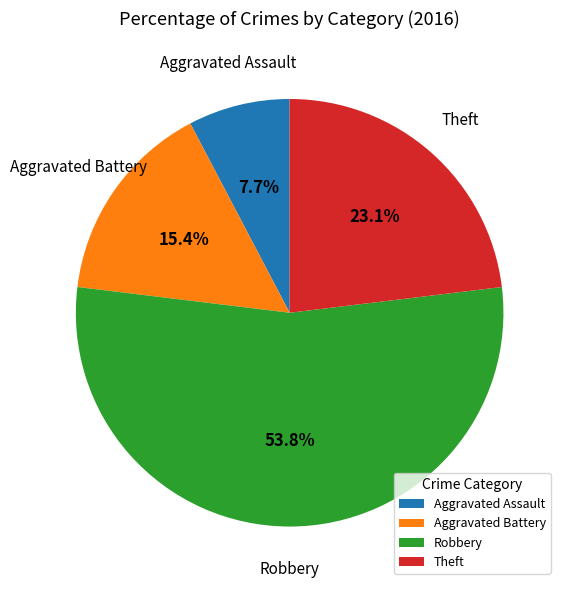

Combined, do Robbery and Theft account for over 50%?

Yes